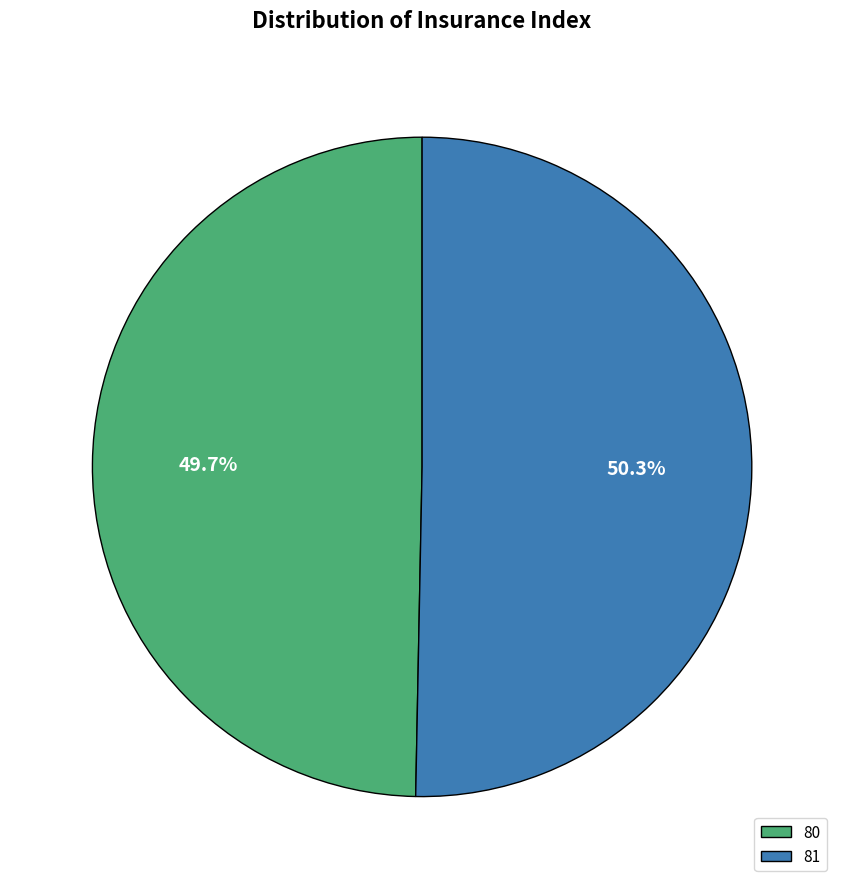

Rank the categories by value from lowest to highest.

80, 81